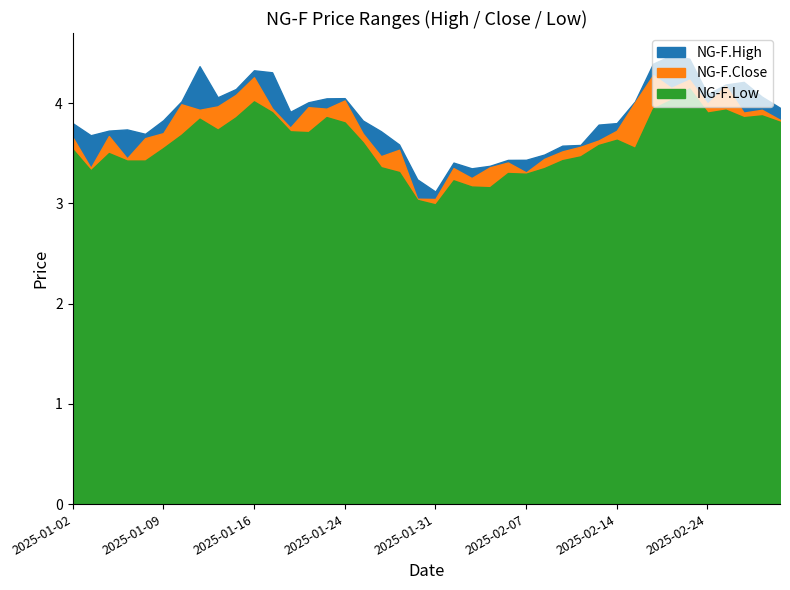

List the series in order of their overall mean, lowest first.

NG-F.Low, NG-F.Close, NG-F.High